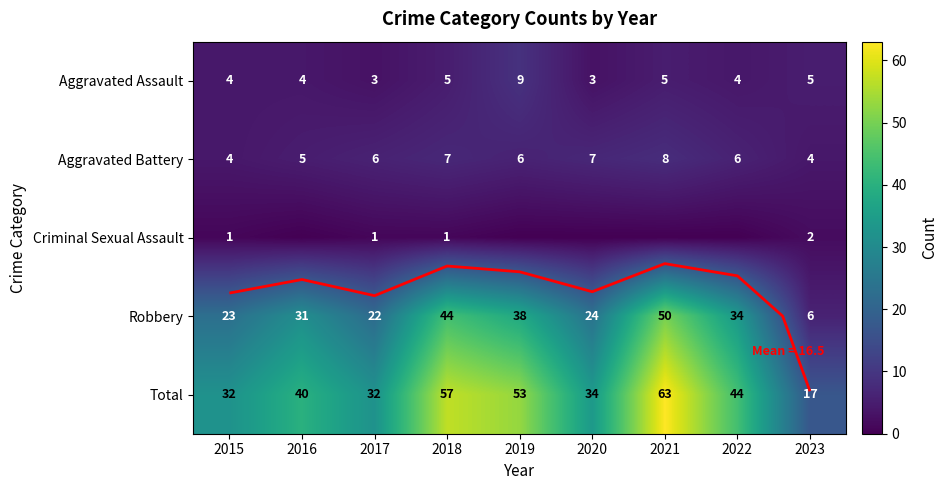

At which label does Aggravated Assault first exceed 4?

2018